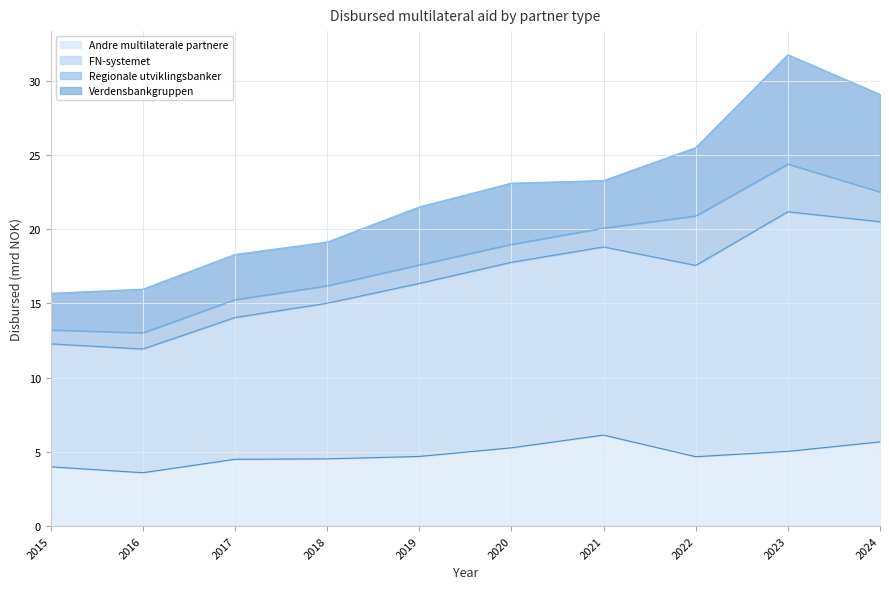

Is it true that Andre multilaterale partnere equals 5.3 at 2020?

True